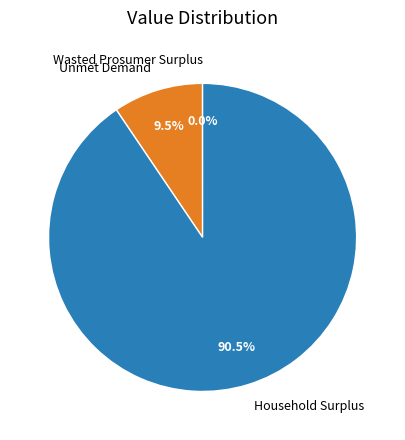

What is the largest slice in the pie chart?

Household Surplus